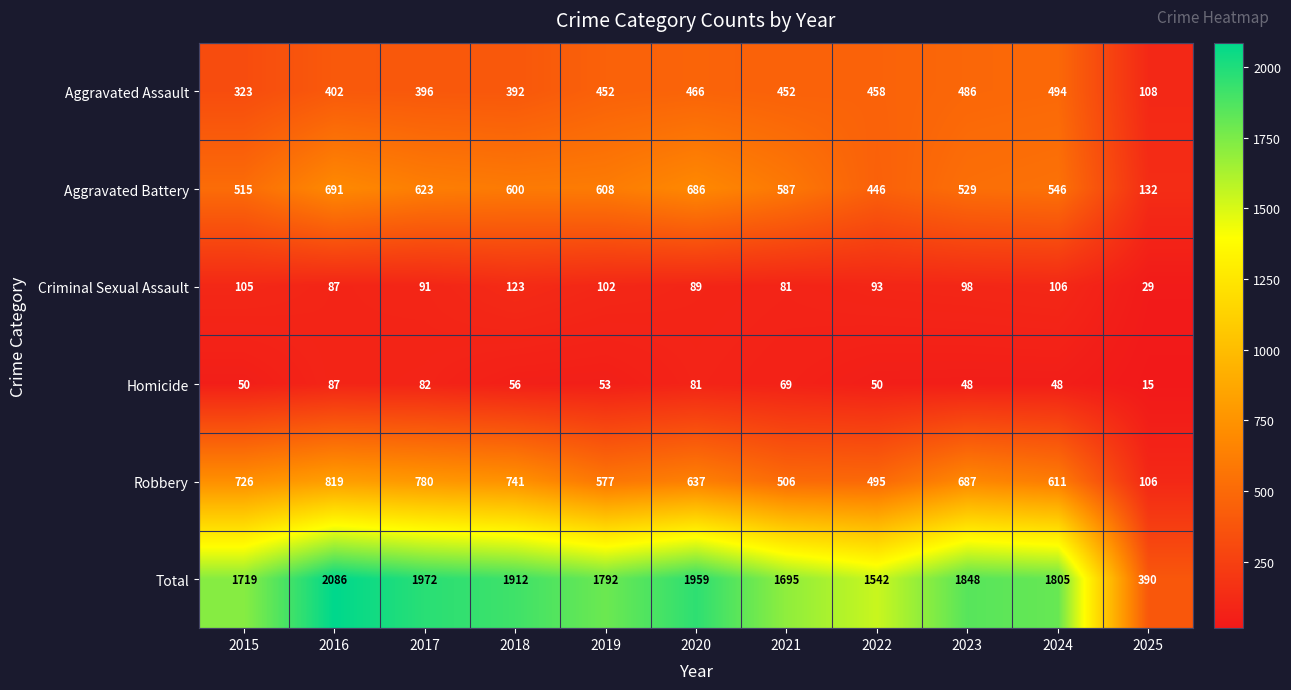

Which series has the largest total across all categories?

Total